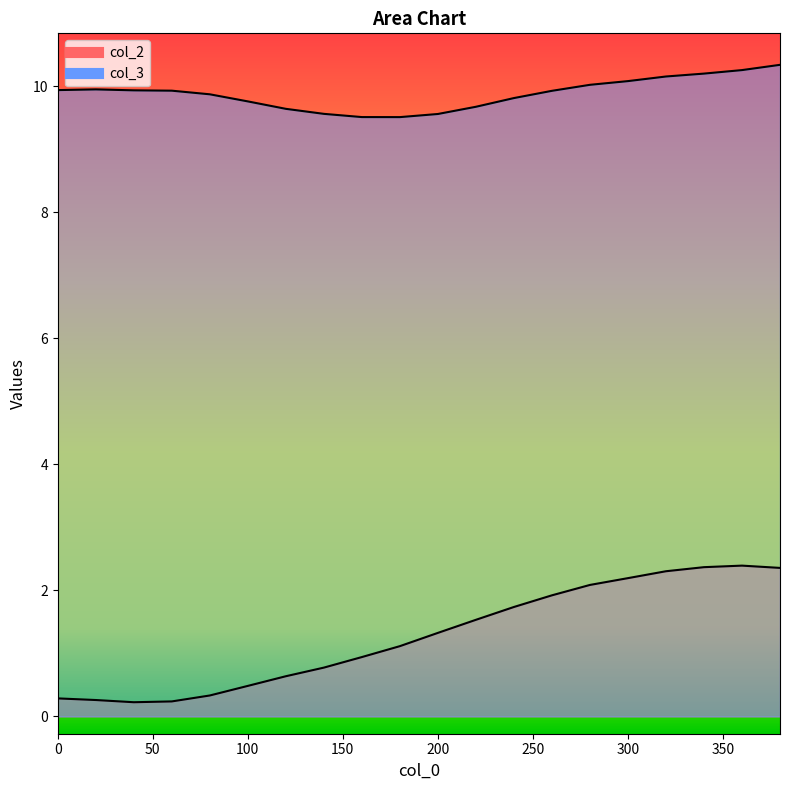

Rank the categories by col_3 value from highest to lowest.

380, 360, 340, 320, 300, 280, 20, 0, 40, 60, 260, 80, 240, 100, 220, 120, 140, 200, 160, 180